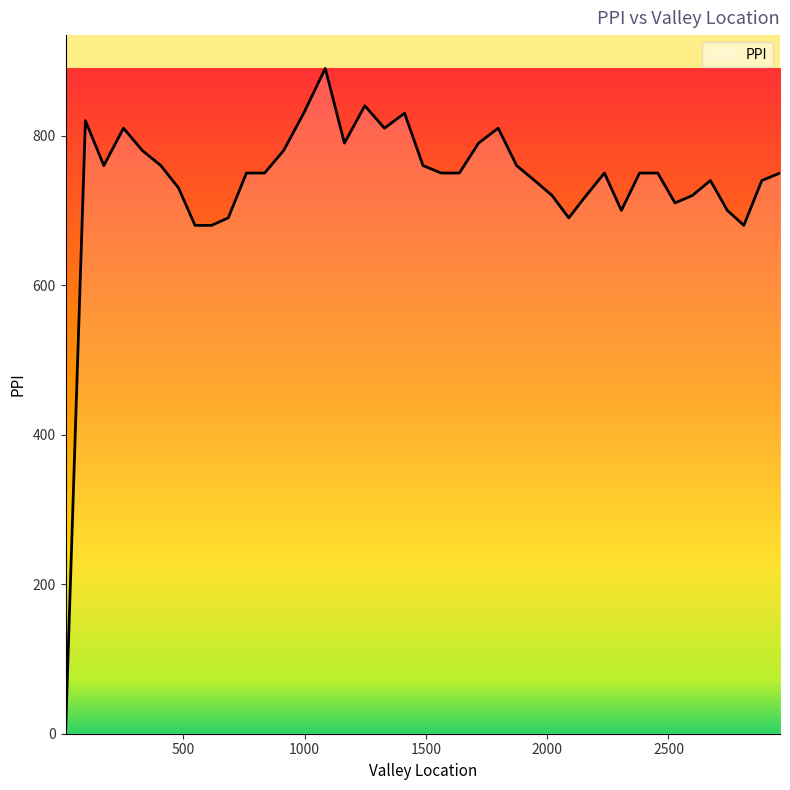

What is the difference between the maximum and minimum values?

890